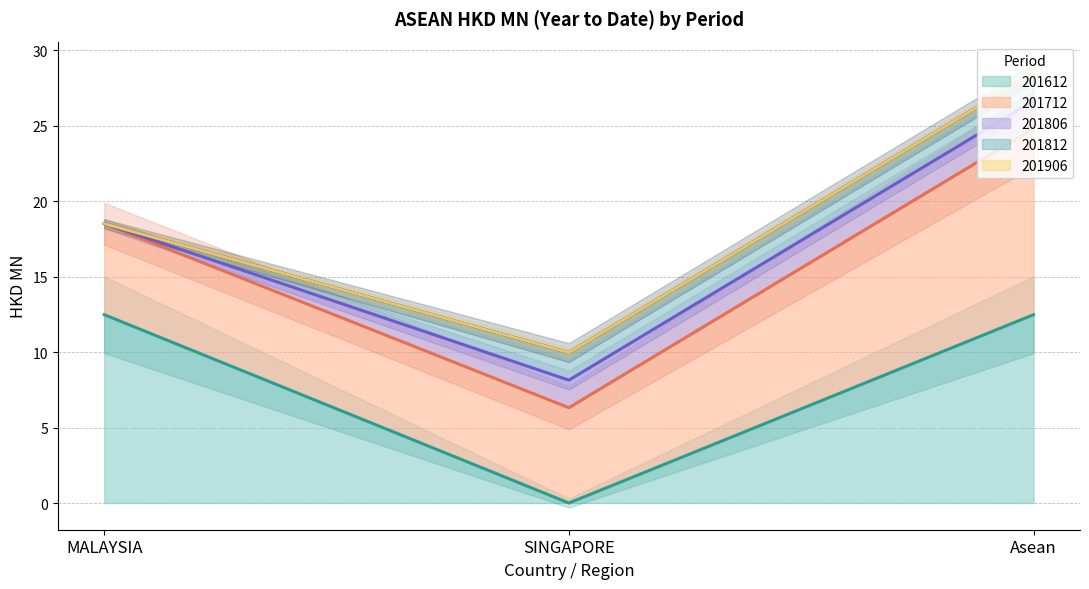

Is the value of 201806 (line) at SINGAPORE greater than the value of 201712 (line) at SINGAPORE?

Yes